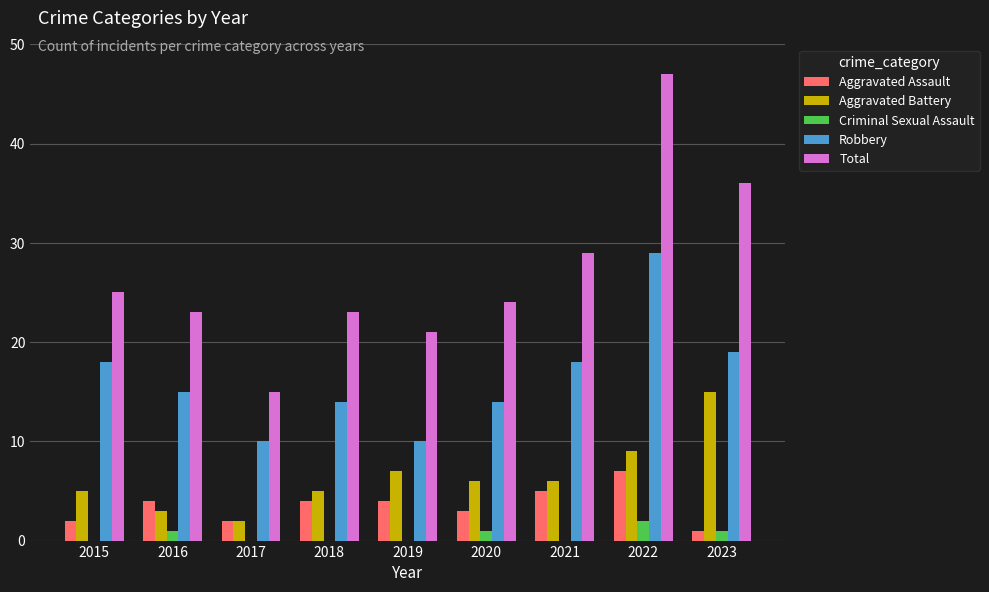

Which series has the largest total across all categories?

Total